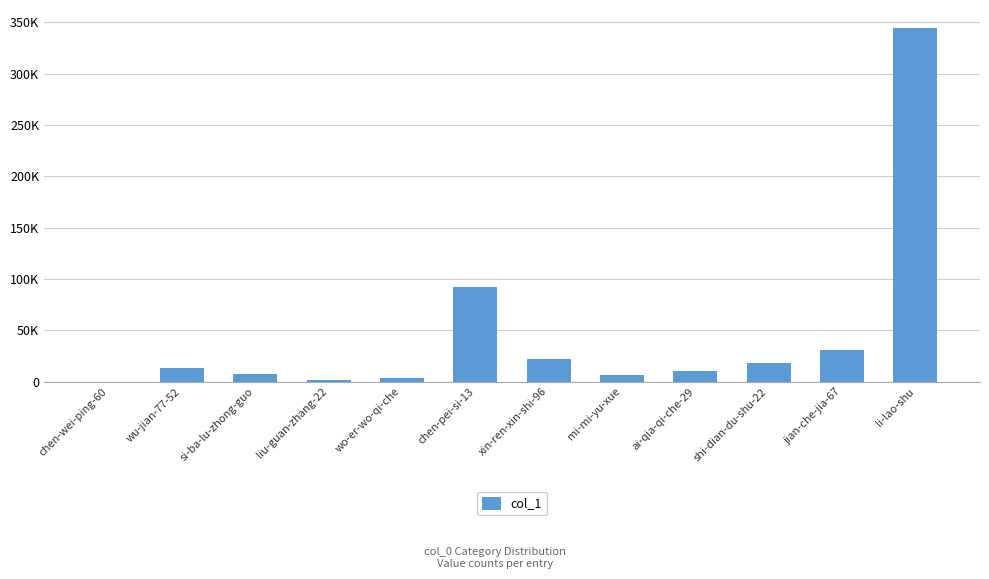

What is the difference between the maximum and minimum values?

344661